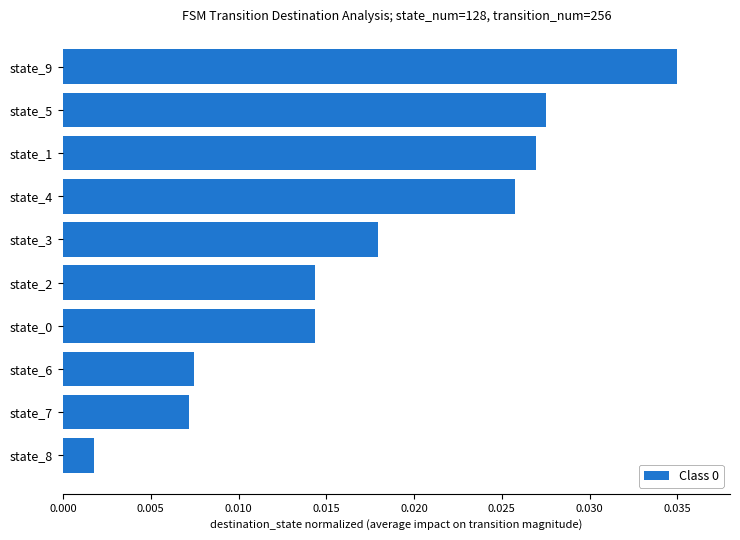

The value at state_9 is 0.1. True or false?

False